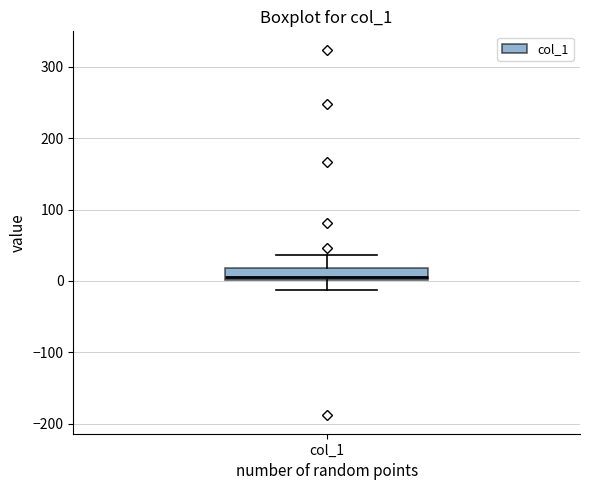

Read this box plot against the y-axis: the position of the median line, the range covered by the box, and the ends of both whiskers. The values are not printed on the chart, so give them approximately, as read against the axis.

median 0 (just above the box's lower edge), box 0 to 20, whiskers -10 to 40